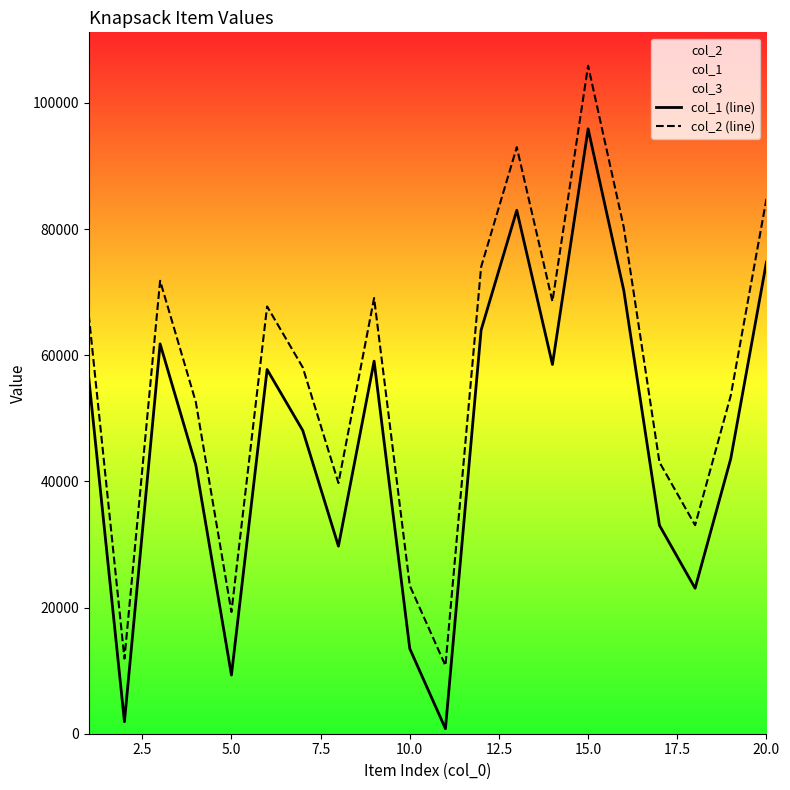

True or false: col_1 (line) and col_2 (line) intersect in this chart.

False